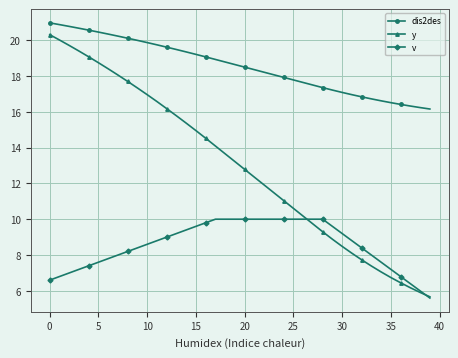

Which series has the widest spread of values?

y